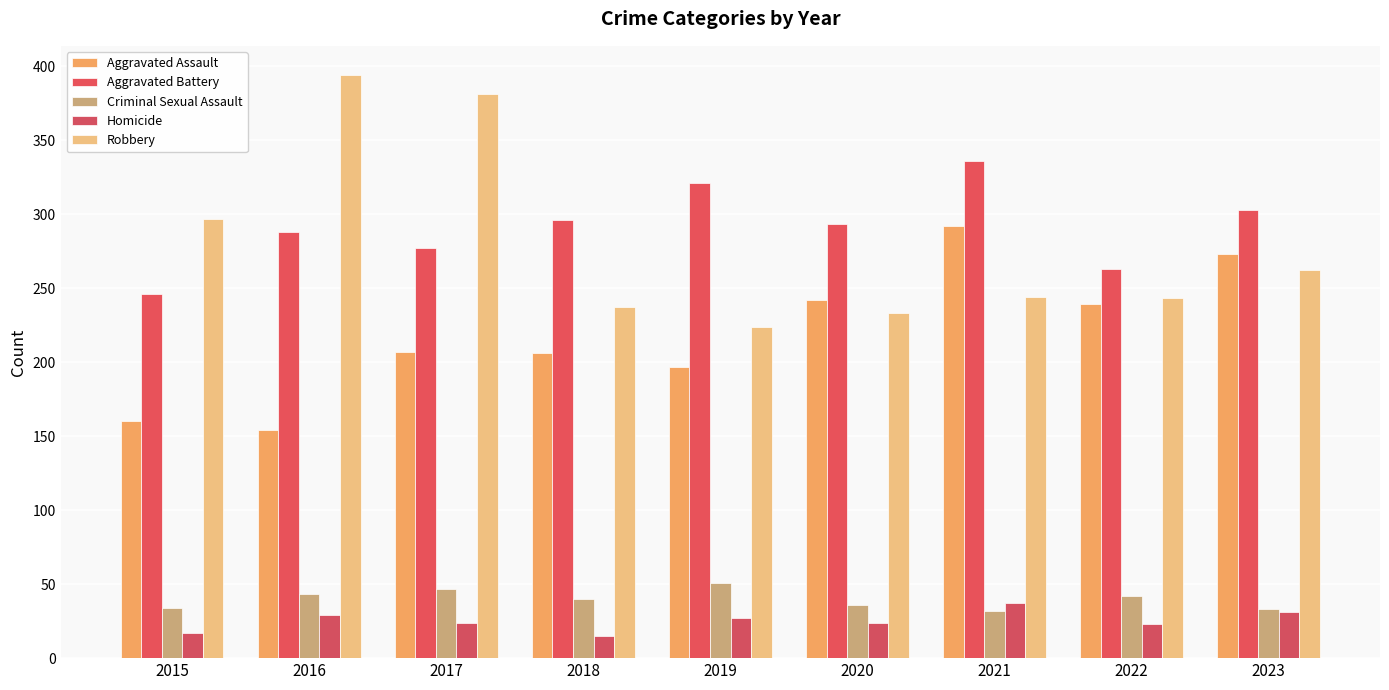

What is the total value across all series at 2016?

908